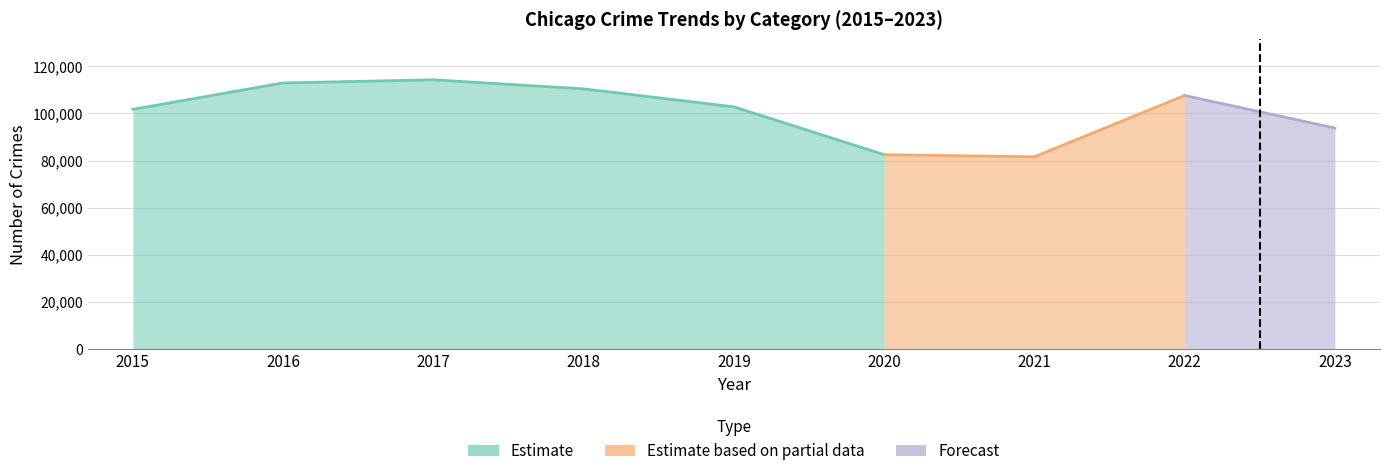

True or false: Burglary has a value of 23027 at 2015.

False